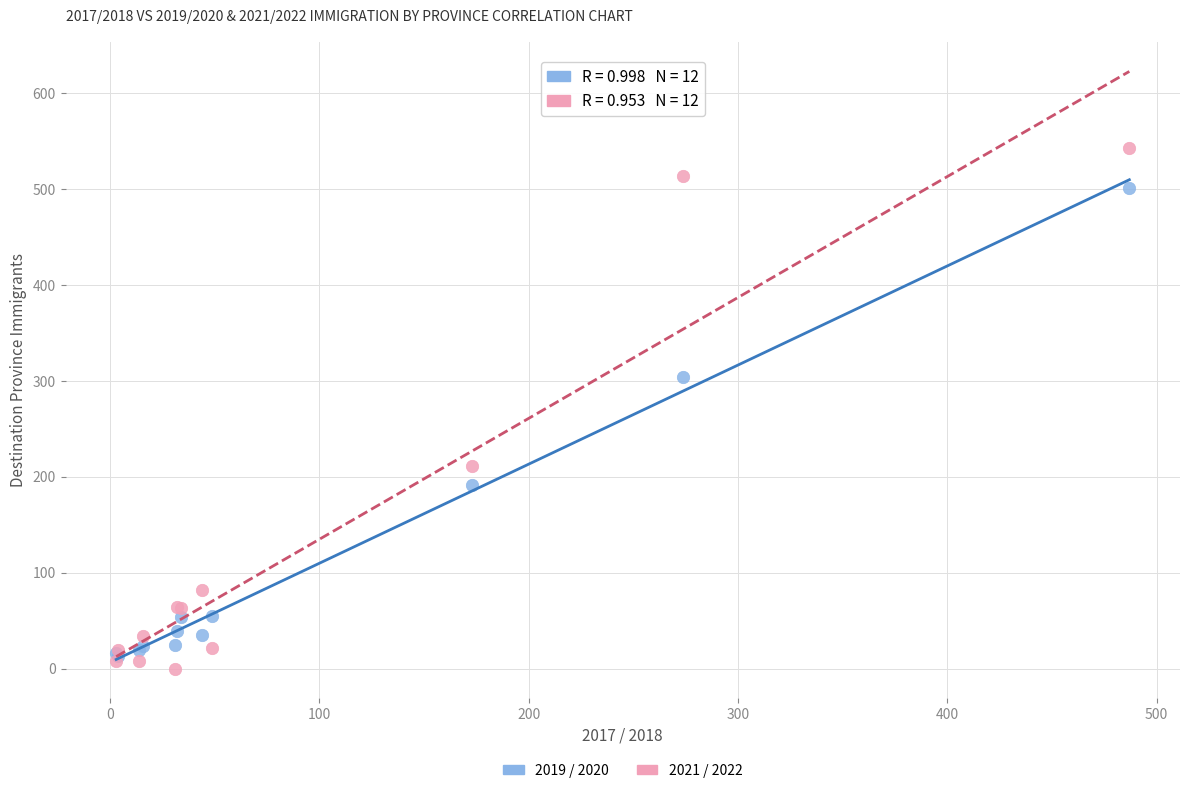

In the 2021 / 2022 series, what Y value is closest to 271?

211